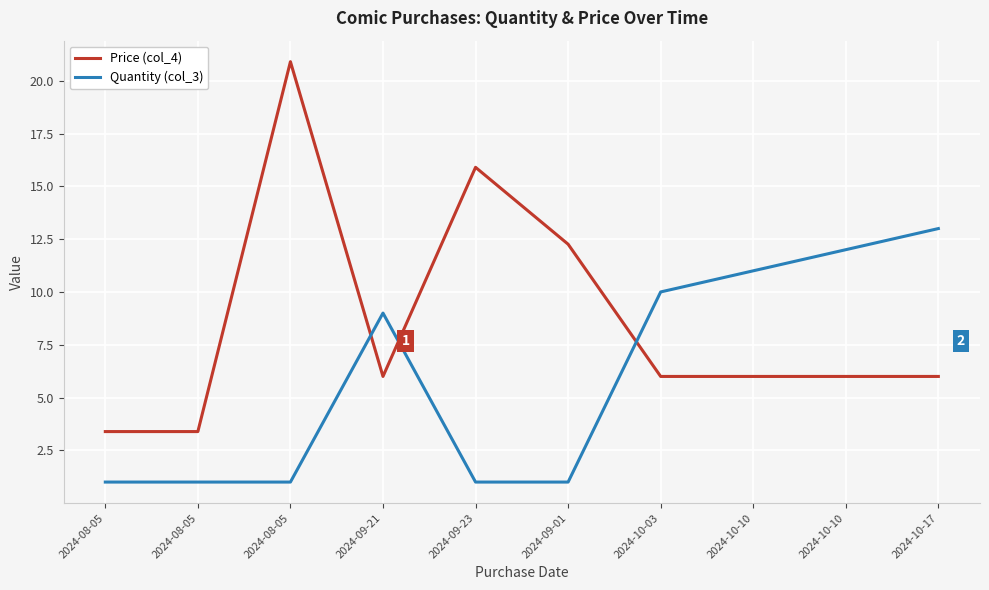

Rank the series by their average value, from lowest to highest.

Quantity (col_3), Price (col_4)